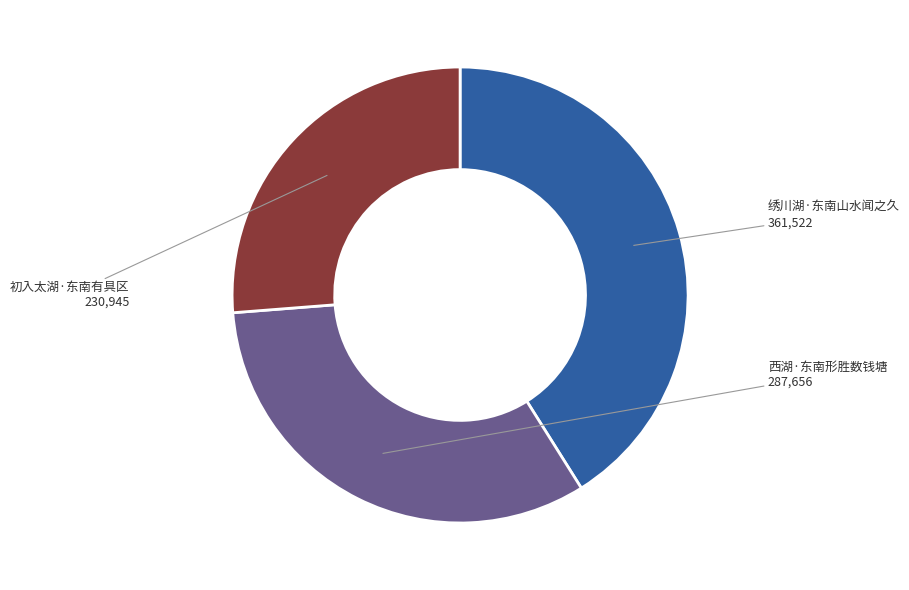

Is there any slice that represents more than half of the pie?

No